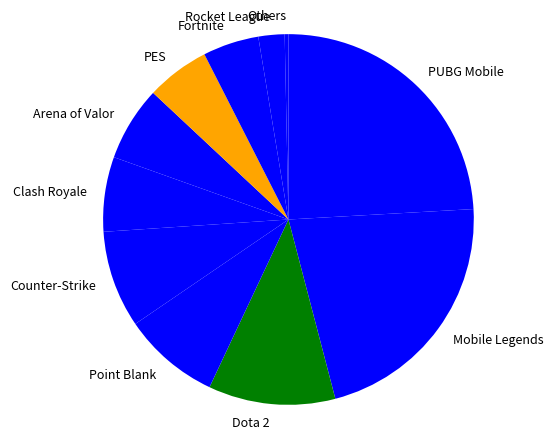

Approximately how many times larger is the value at Fortnite compared to PES?

0.9